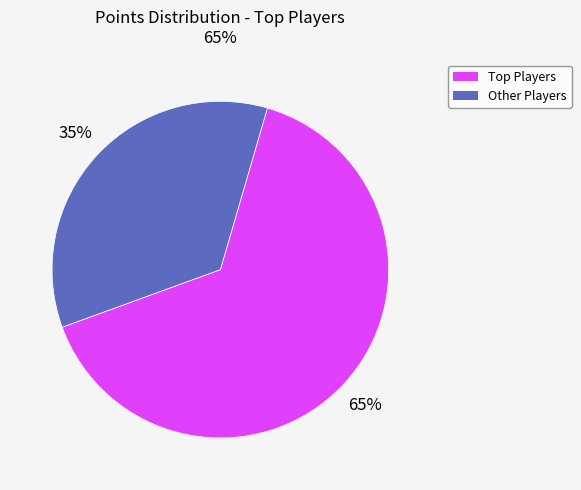

To the nearest percent, what is the difference between the largest and smallest slice percentages?

30%